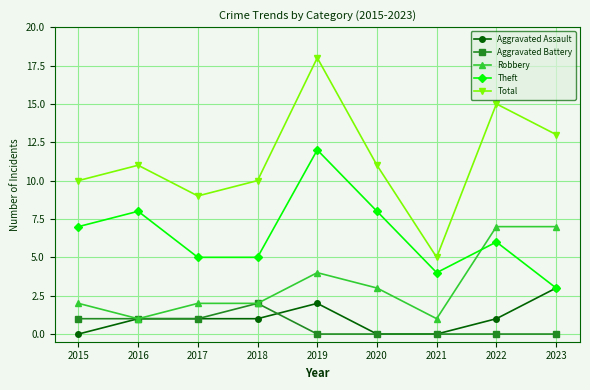

Which category has the highest value across all series?

2019